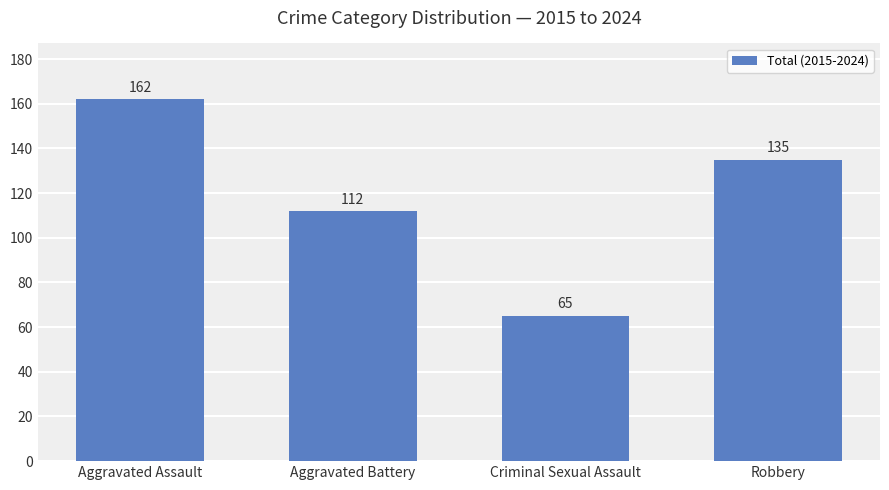

What is the difference between the maximum and minimum values?

97